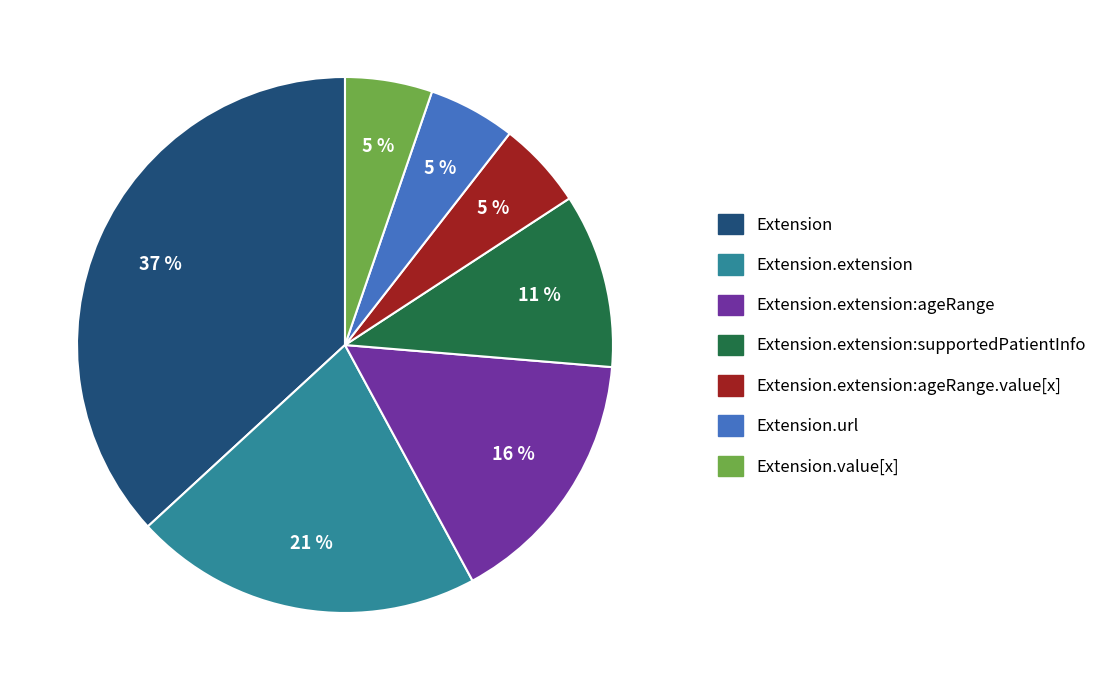

To the nearest percent, what is the average slice percentage?

14%